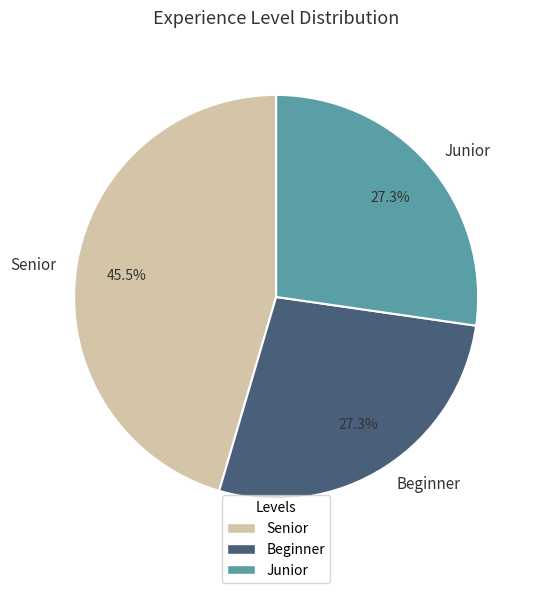

How many segments does this pie chart have?

3